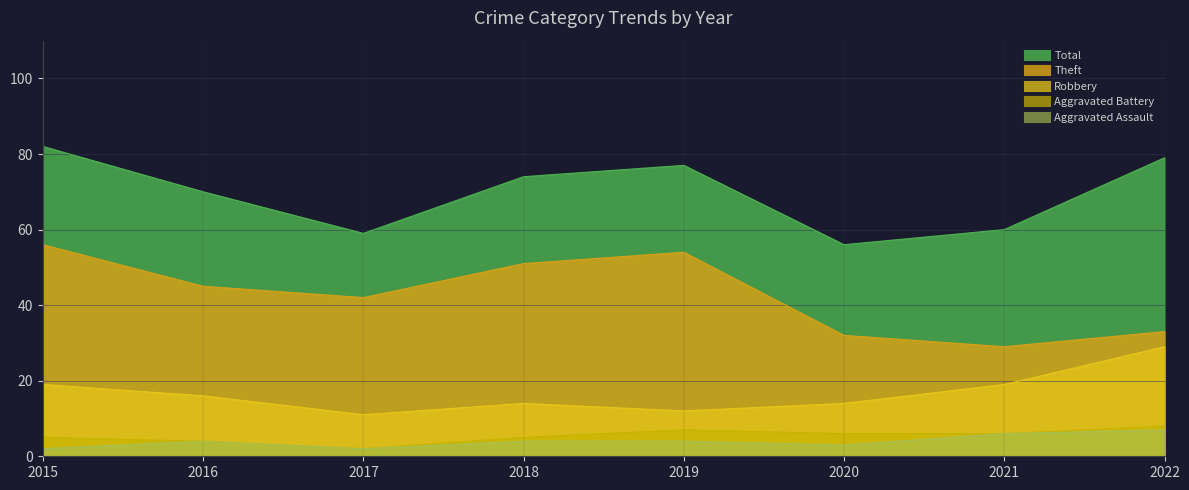

The value of Theft at 2018 is 35. True or false?

False